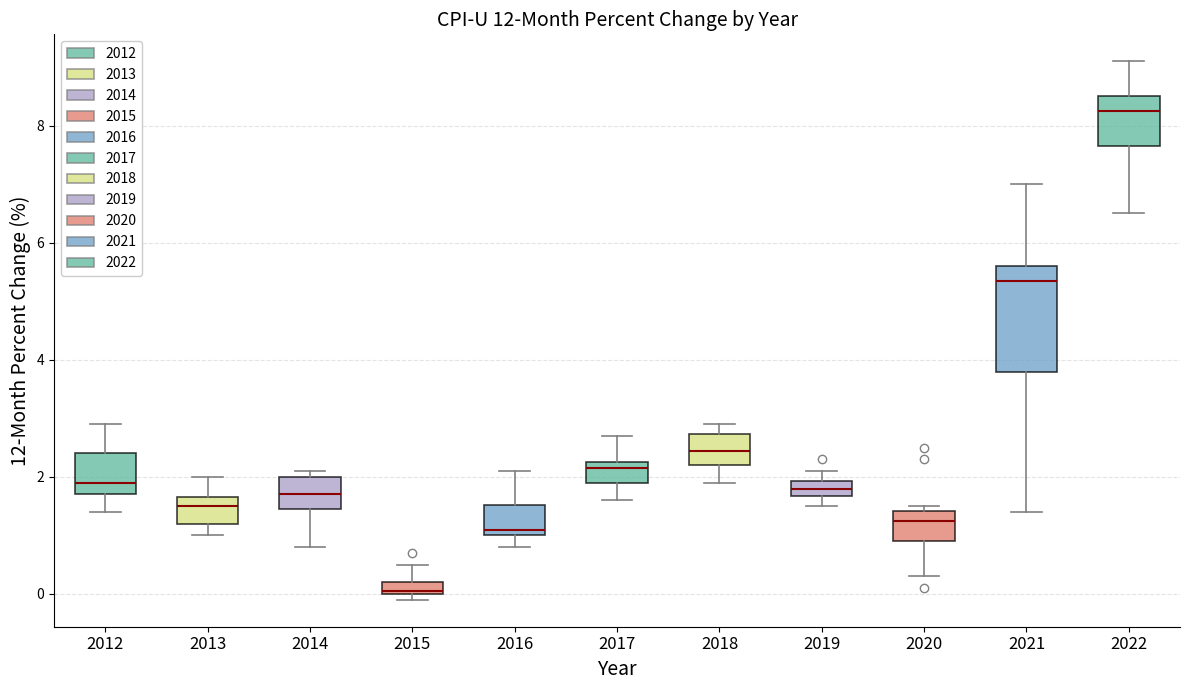

Which box's median line is the lowest?

2015